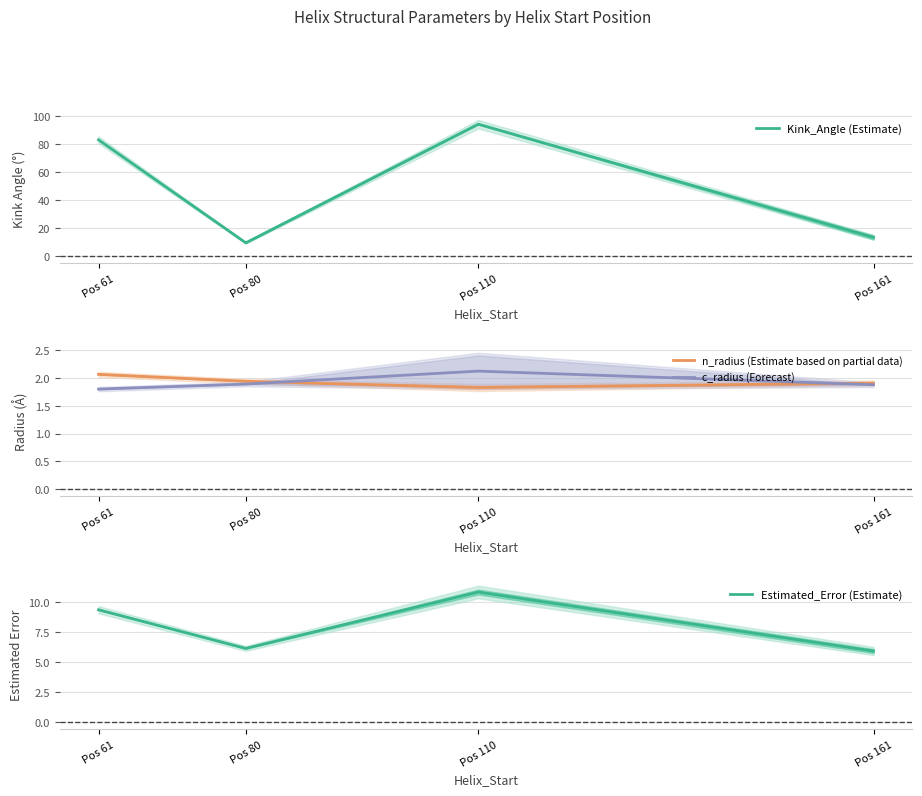

At which label does Estimated_Error (Estimate) first exceed 9?

Pos 61